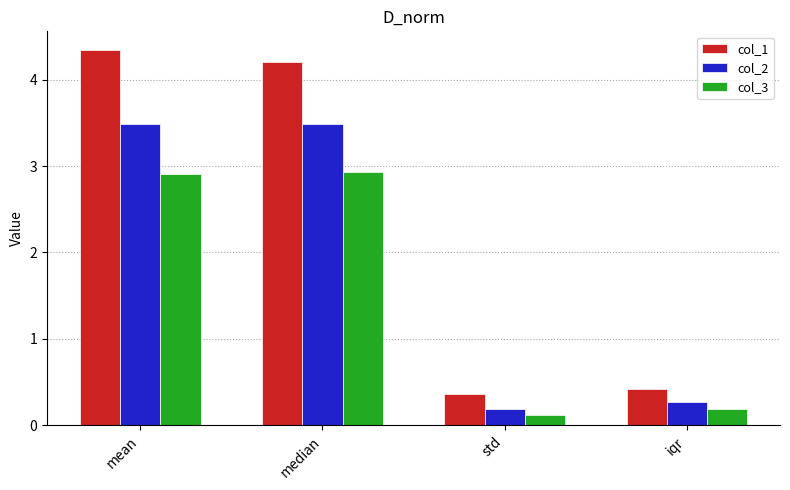

At which label is col_1 closest to 2?

iqr